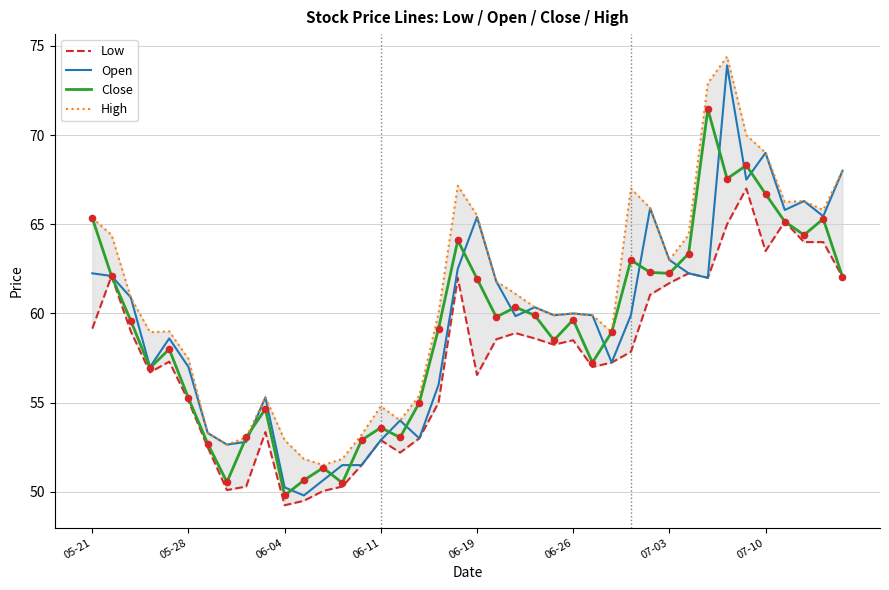

Which series has the largest total across all categories?

High